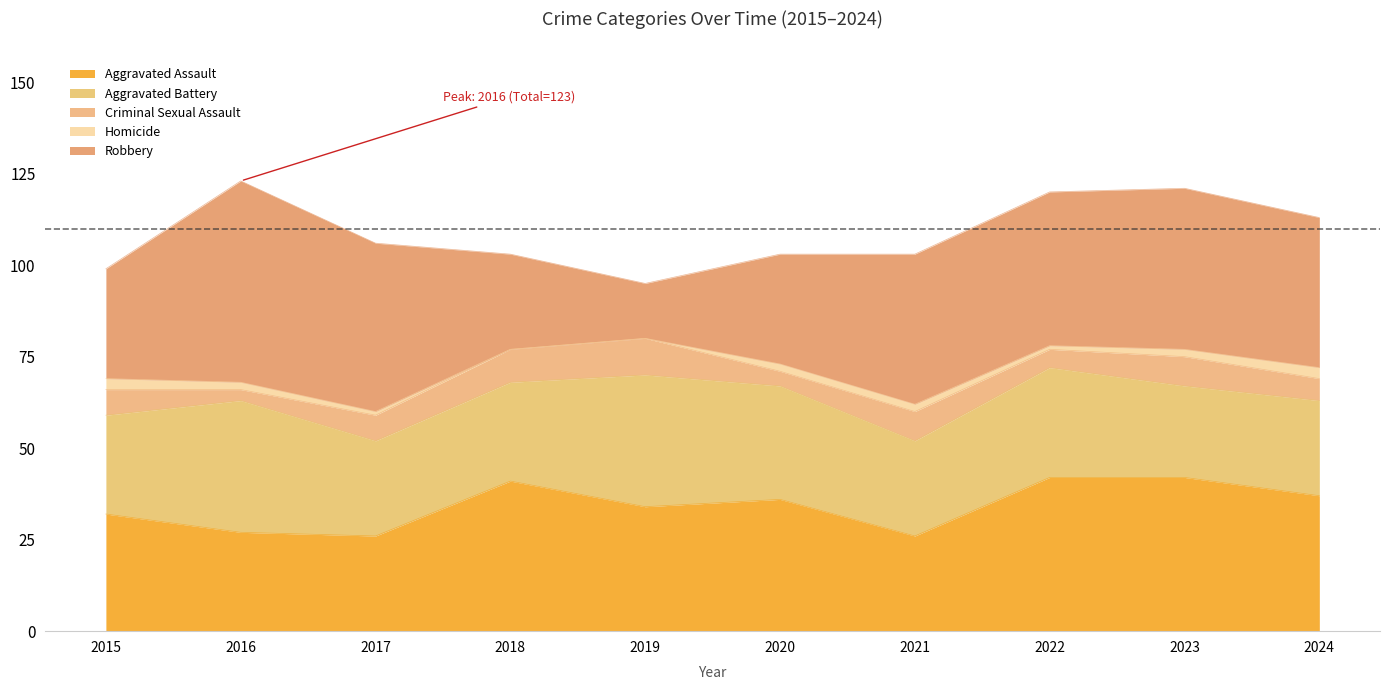

Which series changed the most between 2015 and 2024?

Robbery